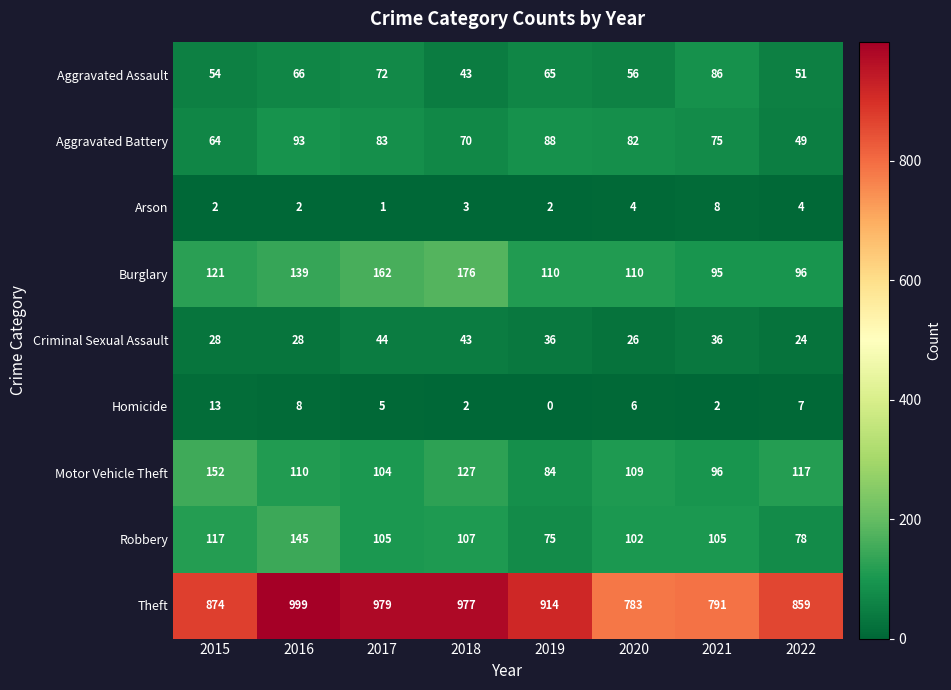

What is the total value across all series at 2016?

1590